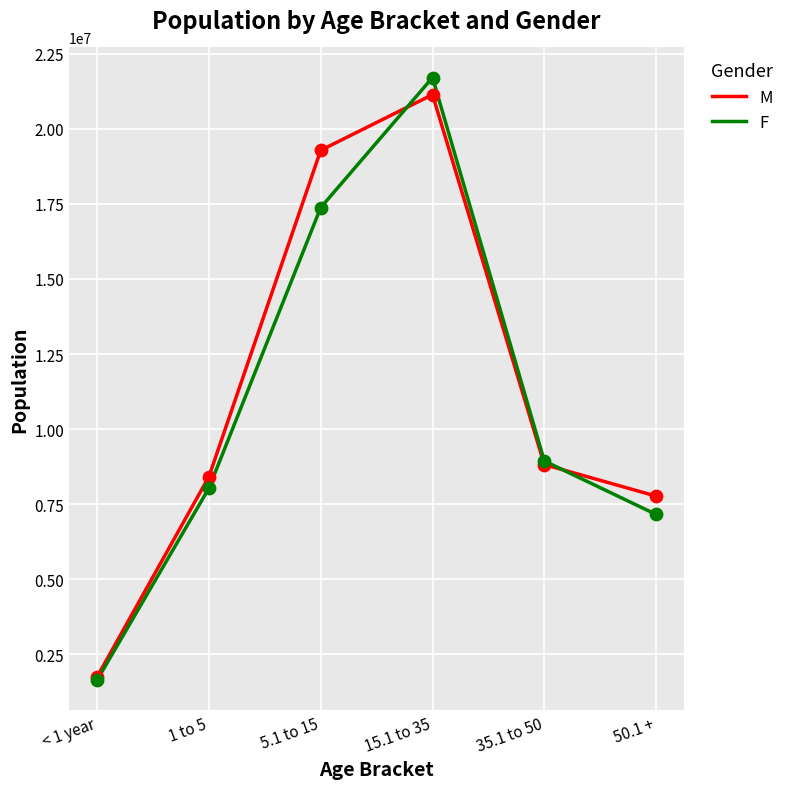

Is the value of F at 50.1 + greater than the value of M at 5.1 to 15?

No